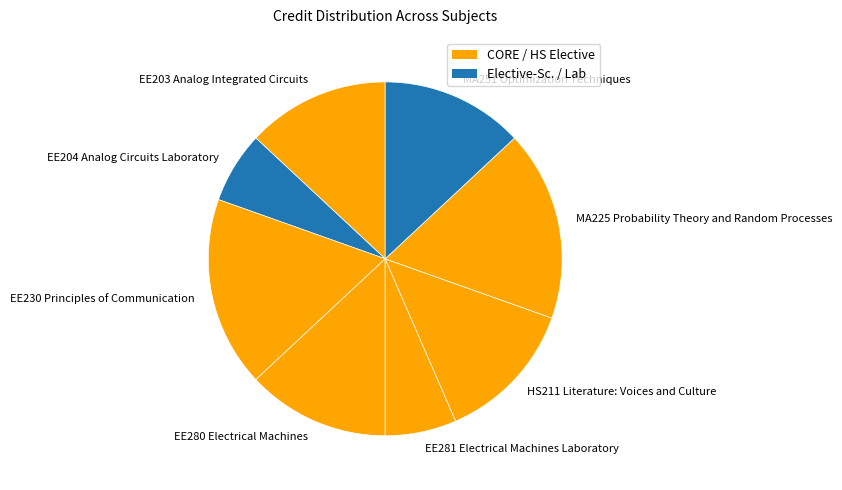

Is there a majority slice in this chart?

No